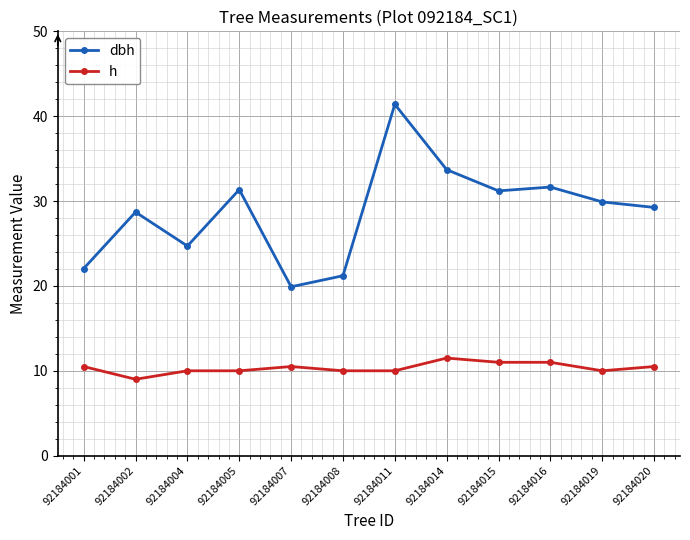

Which series has the largest total across all categories?

dbh